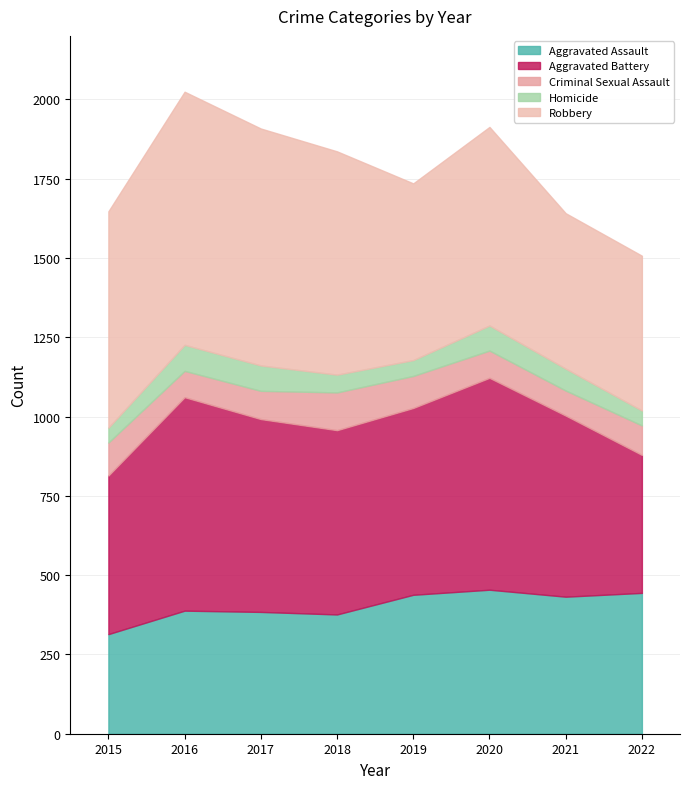

At 2022, list the series in order from smallest to largest.

Homicide, Criminal Sexual Assault, Aggravated Battery, Aggravated Assault, Robbery